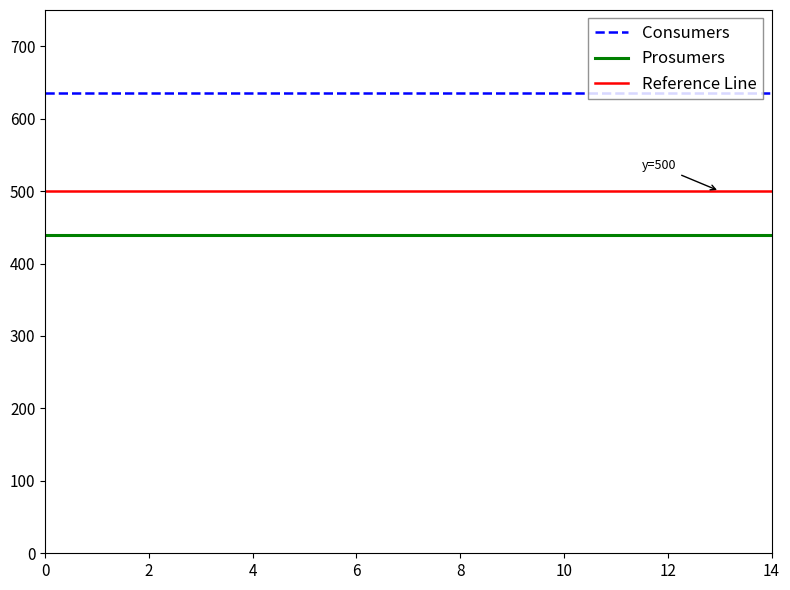

Read the Consumers value at 2.

635